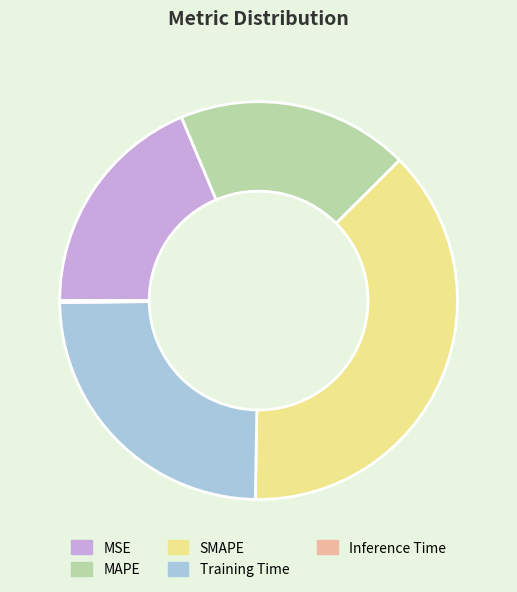

Which has a higher value, SMAPE or Training Time?

SMAPE